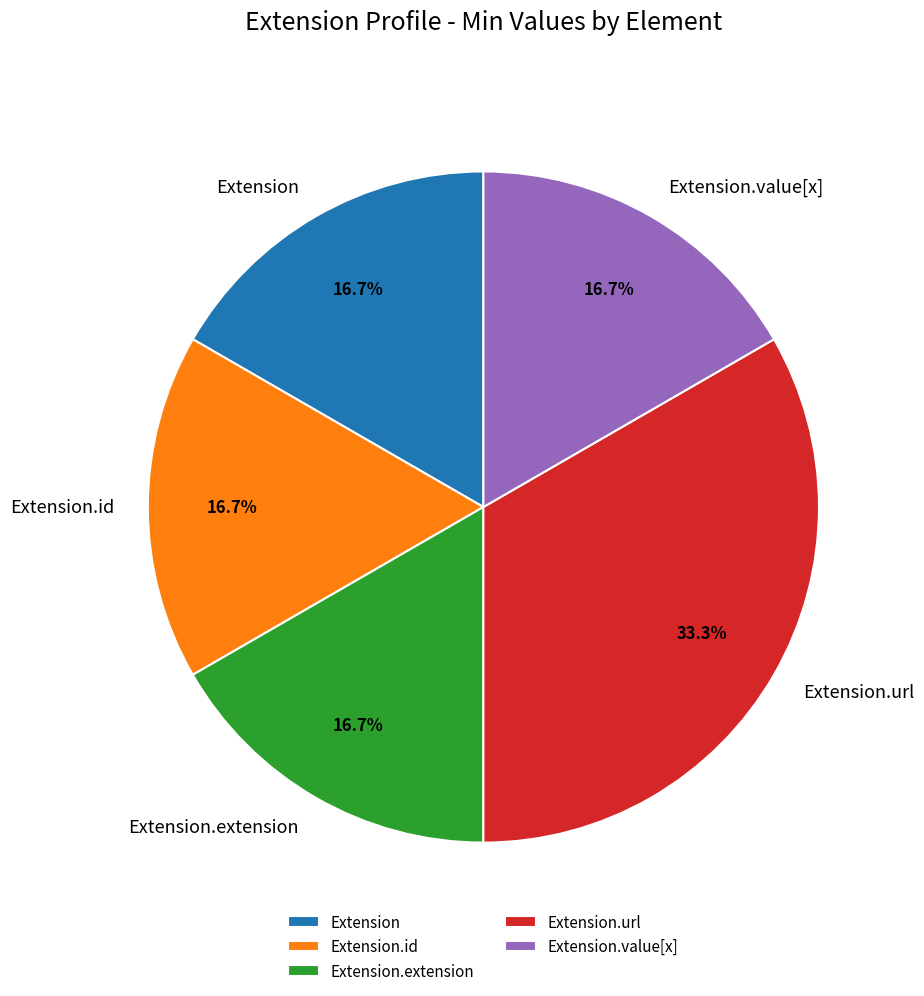

To the nearest percent, what is the difference between the largest and smallest slice percentages?

17%